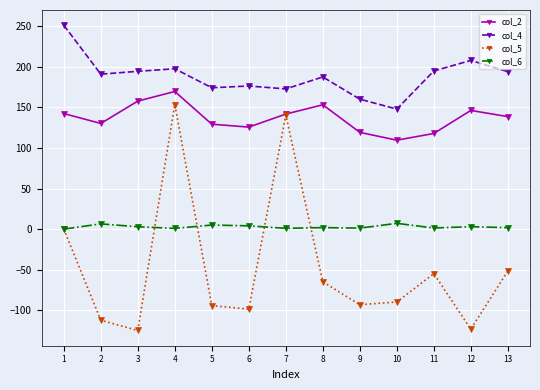

What is the difference between the highest and lowest values at 4?

196.5